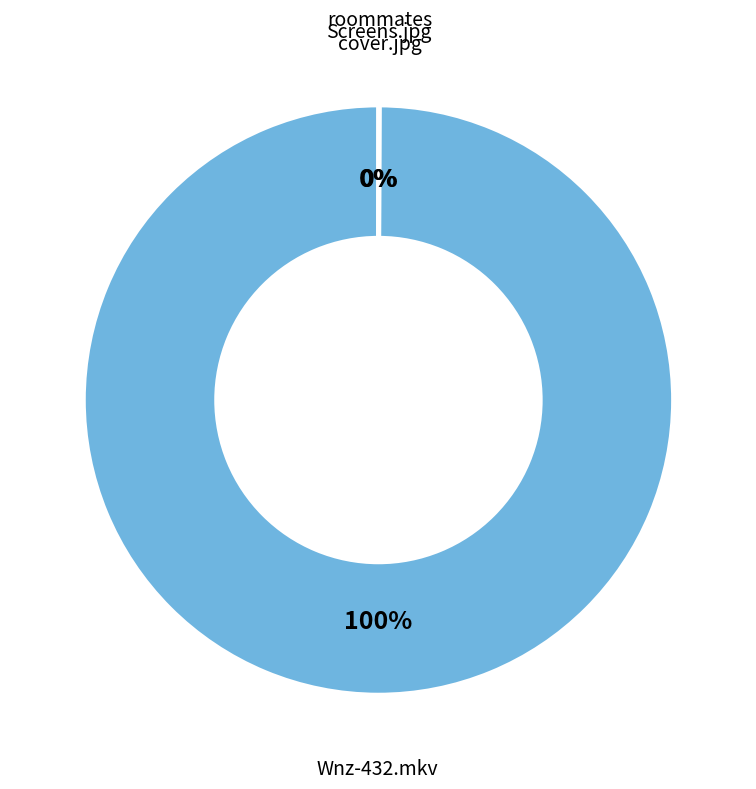

Which slice is the largest?

Wnz-432.mkv